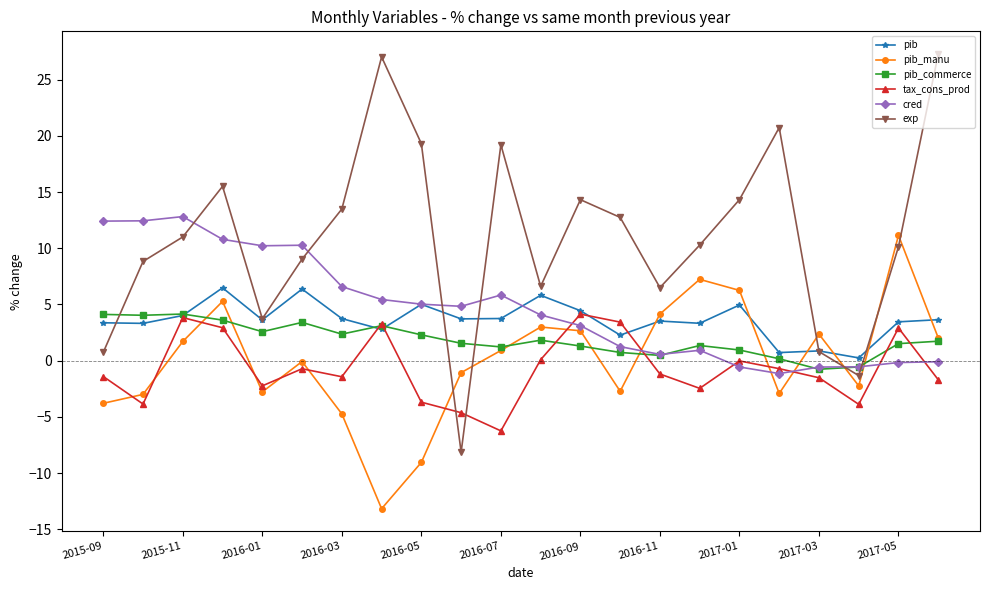

What is the highest value of the pib_manu series?

11.1